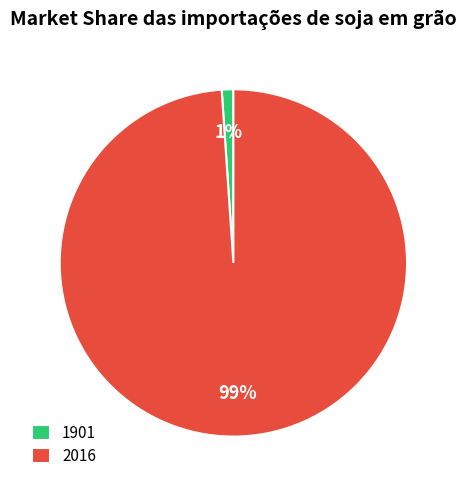

Does any single category account for the majority?

Yes